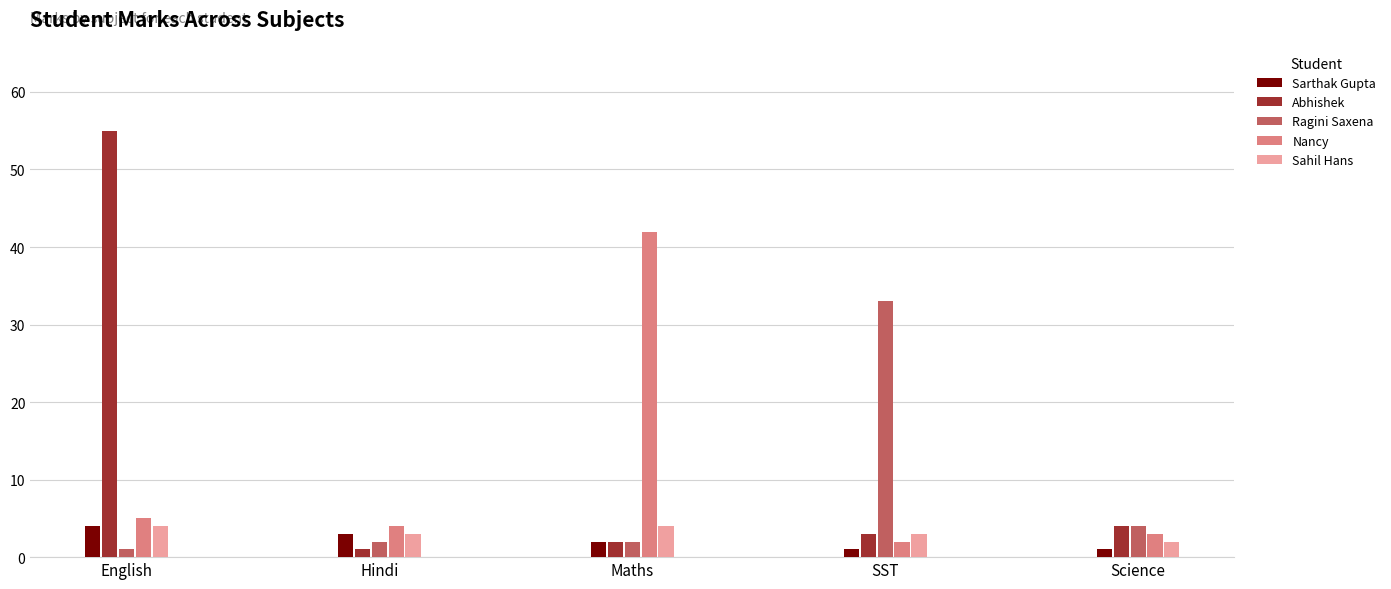

At which category is the sum across all series the highest?

English